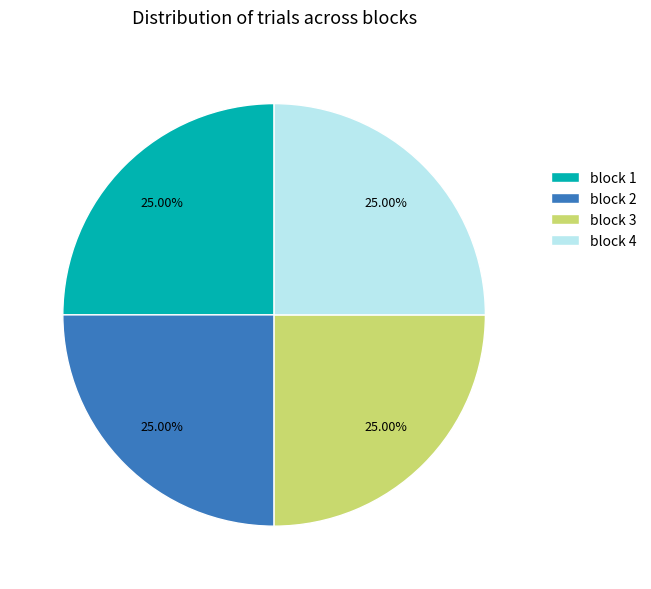

Count the number of slices in the pie.

4